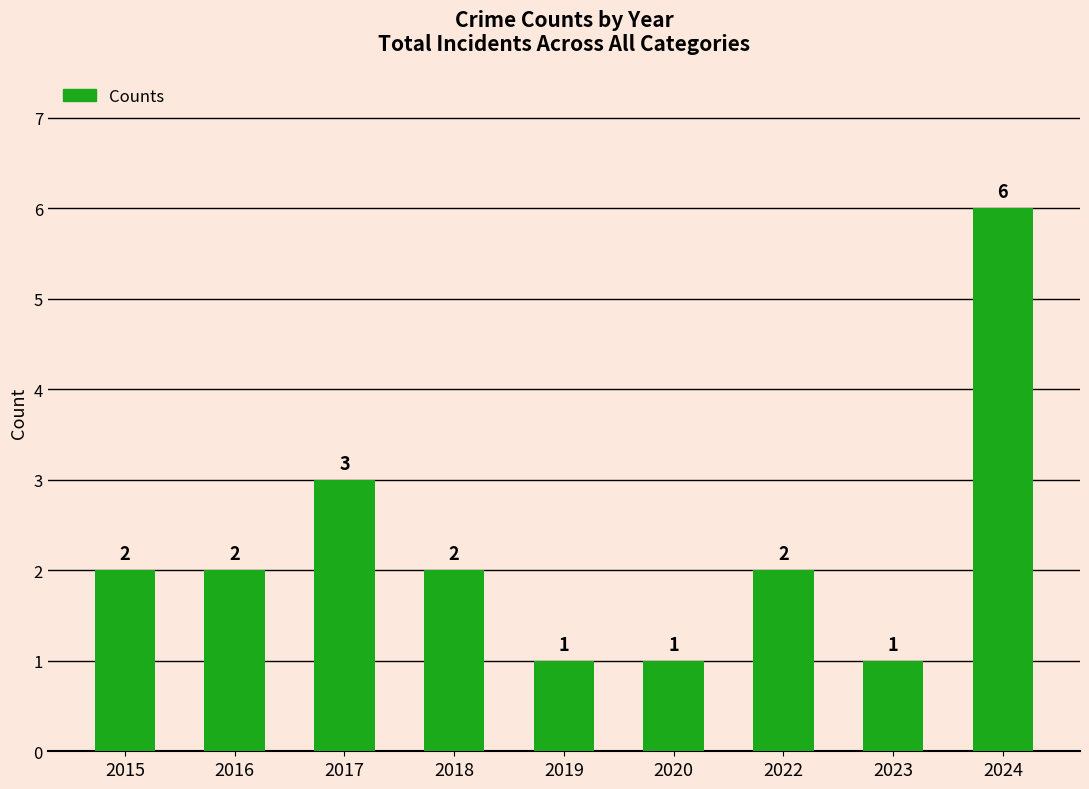

True or false: the data shows 2 at 2018.

True